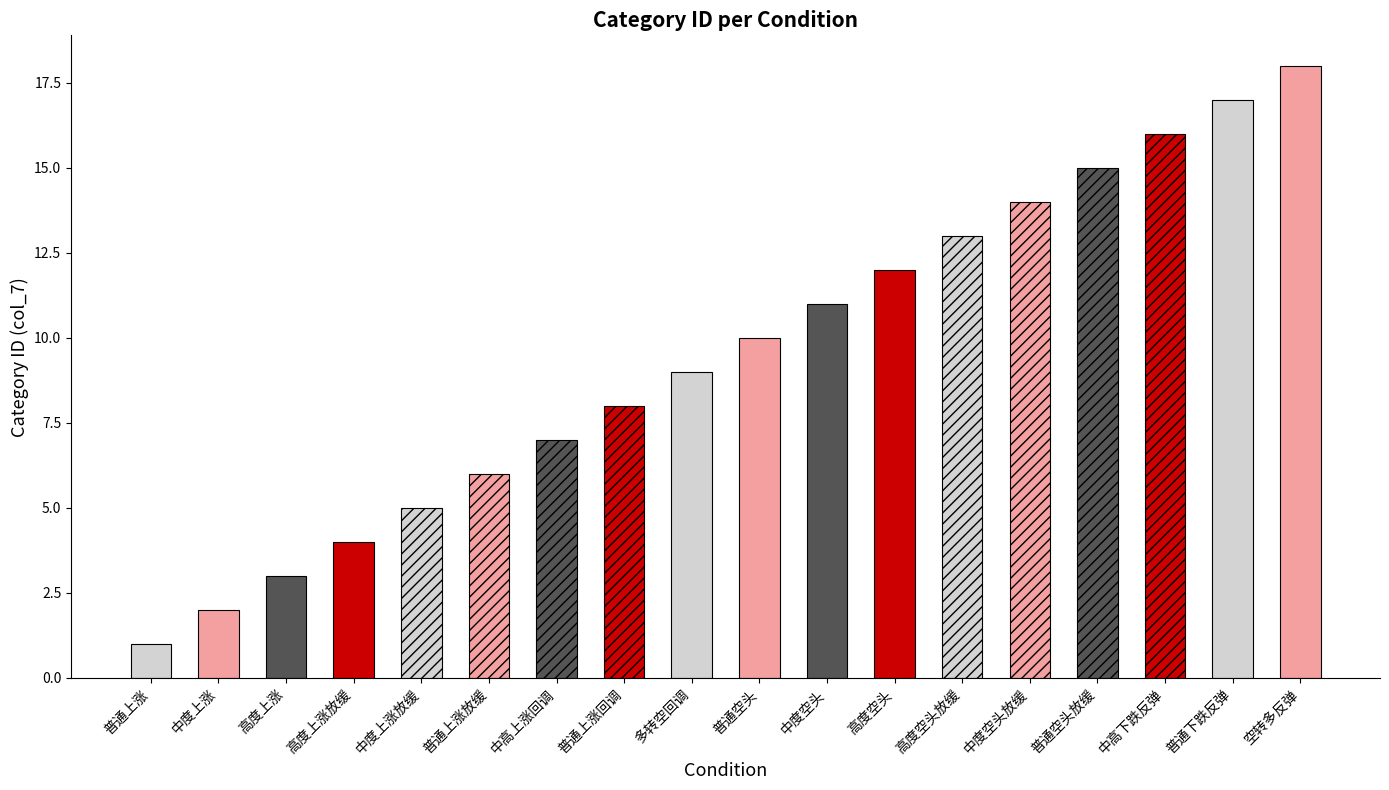

How many distinct data groups are displayed?

1